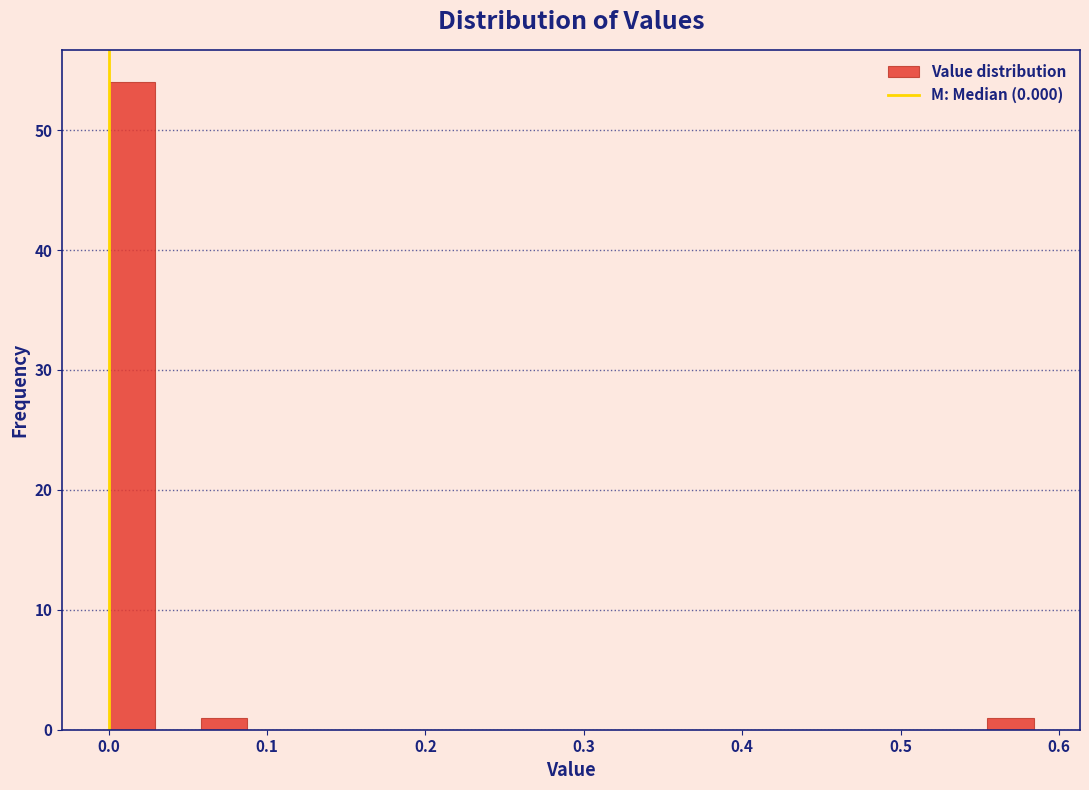

Around what value on the x-axis is the tallest bar? Give the approximate position of its centre, as read against the axis.

0.01